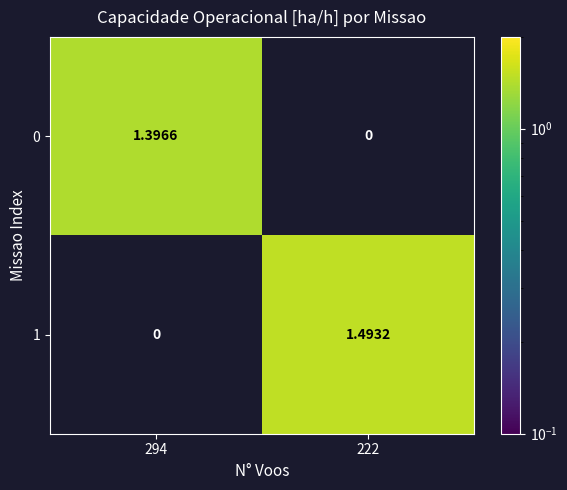

At which category is the sum across all series the highest?

222